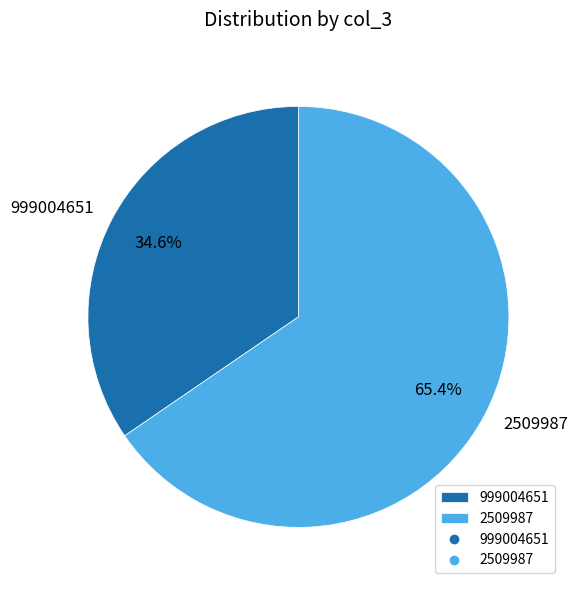

What percentage is the 2509987 slice, to the nearest percent?

65%